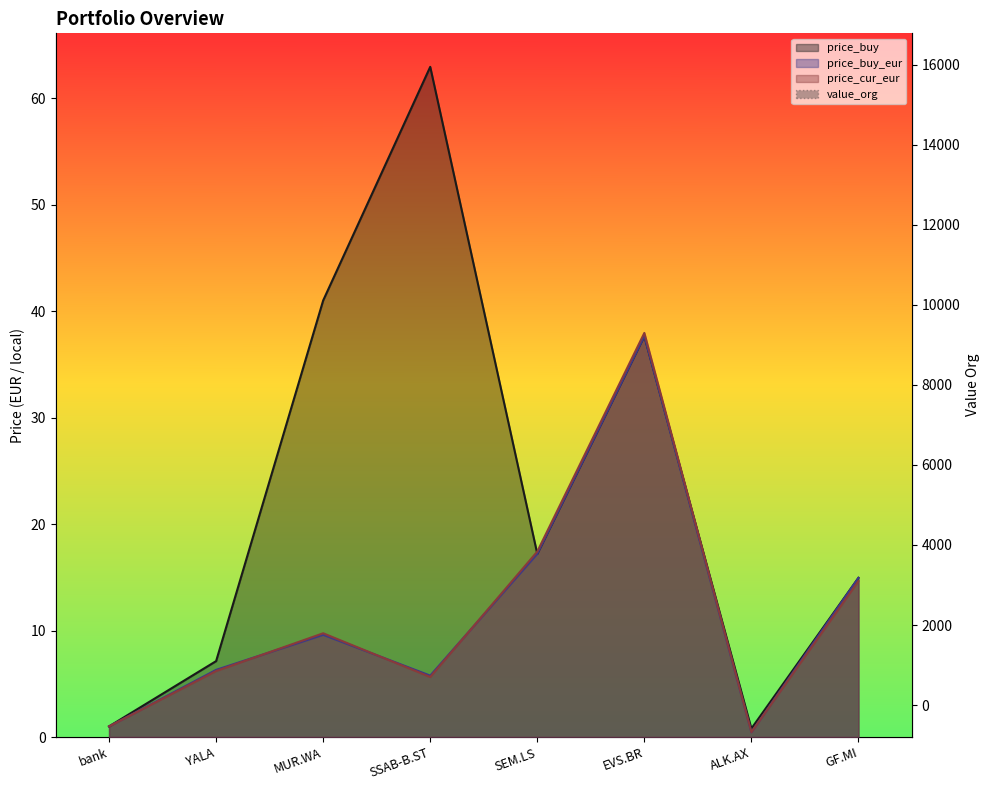

In value_org, how many points are lower than both neighbors (excluding endpoints)?

1